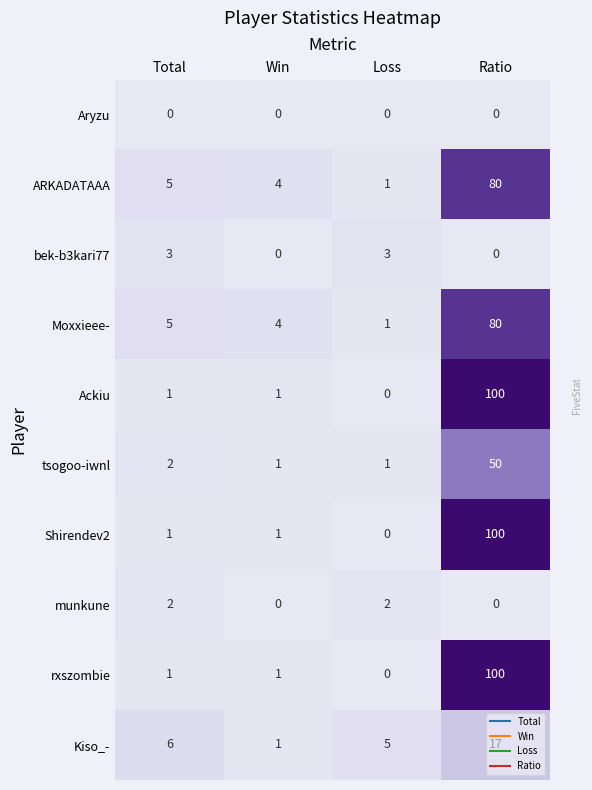

What is the total value across all series at Ratio?

527